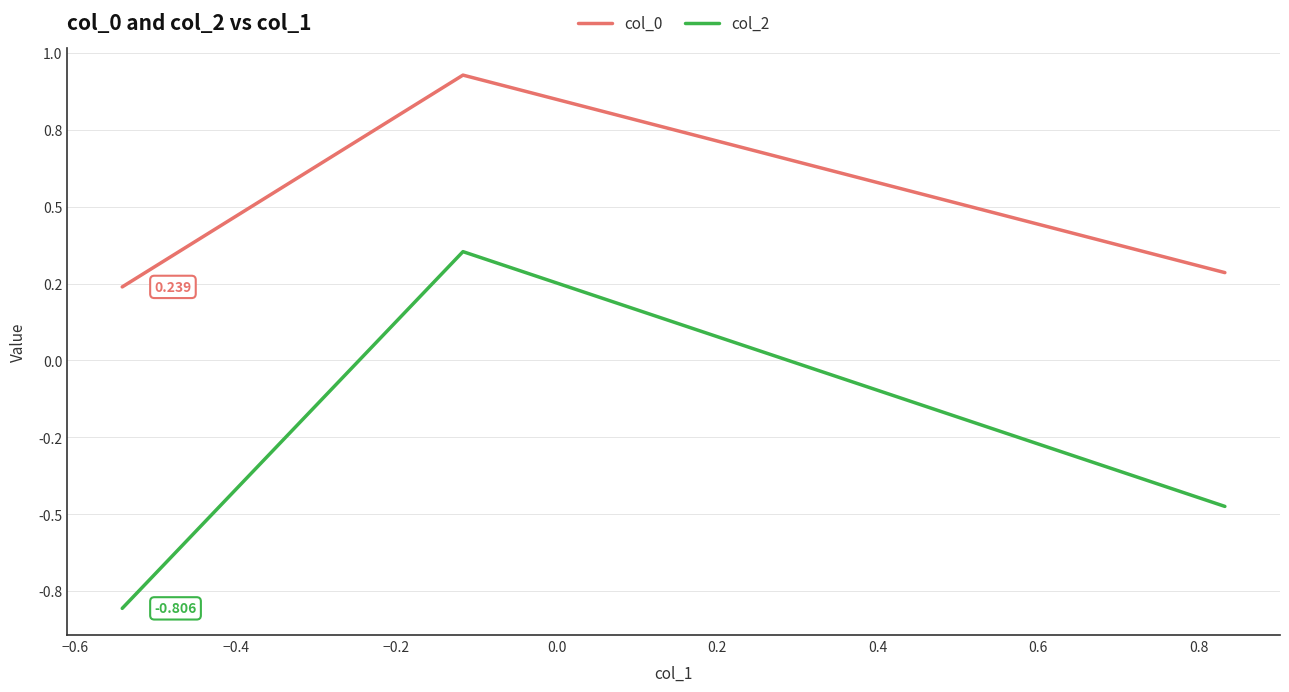

What is the difference between the maximum and minimum values in the col_0 series?

0.7